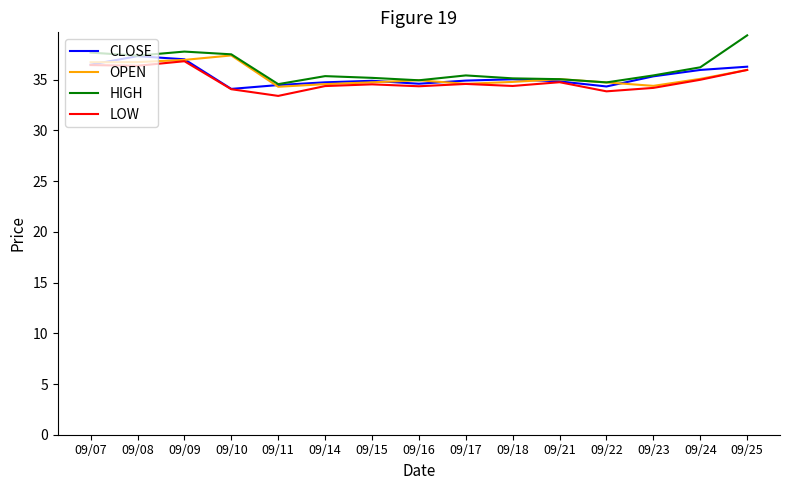

What is the total value across all series at 09/16?

138.9